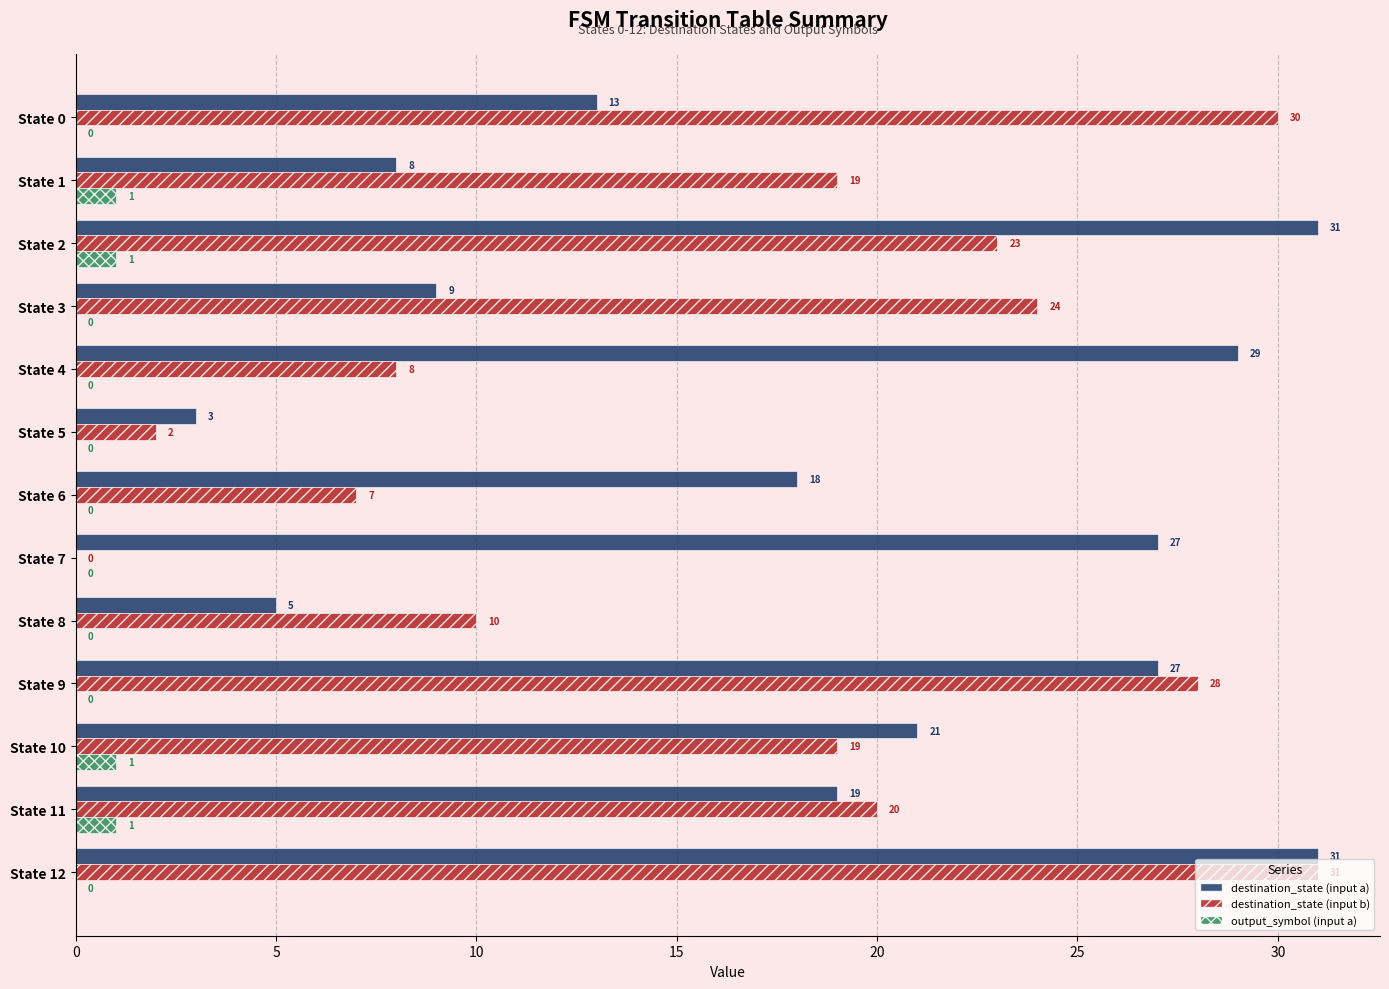

Is the value of output_symbol (input a) at State 8 greater than the value of destination_state (input b) at State 10?

No